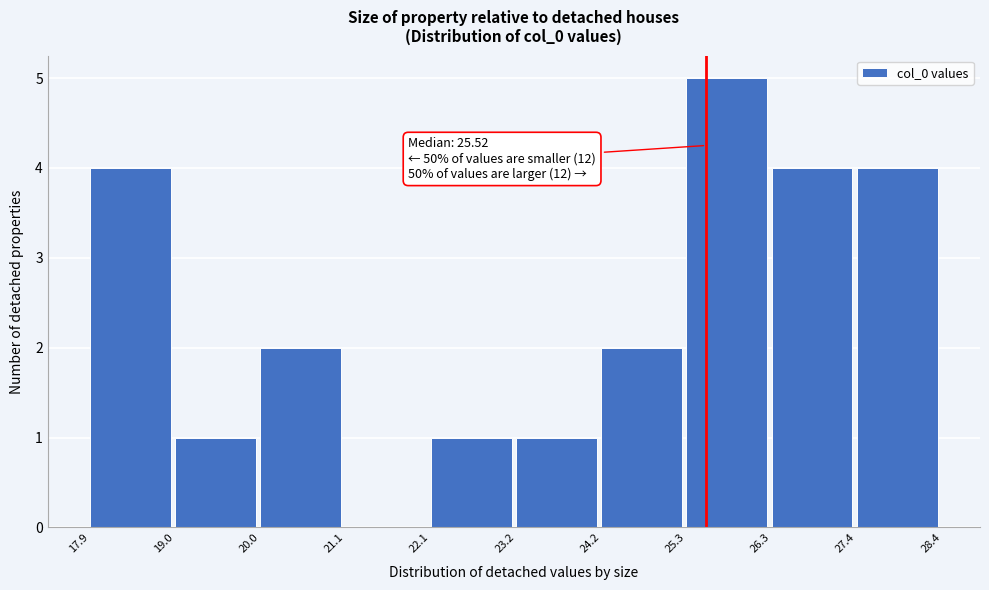

Which range on the x-axis has the tallest bar?

25.3 to 26.3